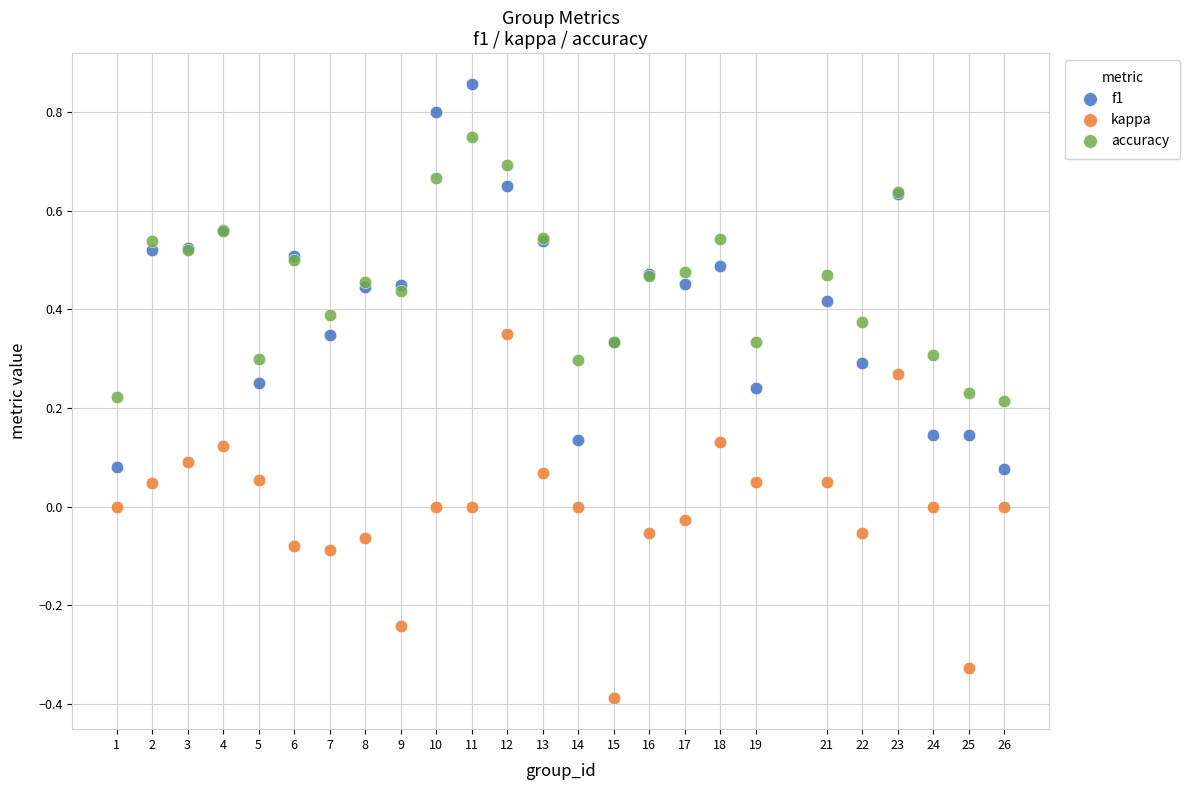

Which series reaches the minimum Y coordinate?

kappa